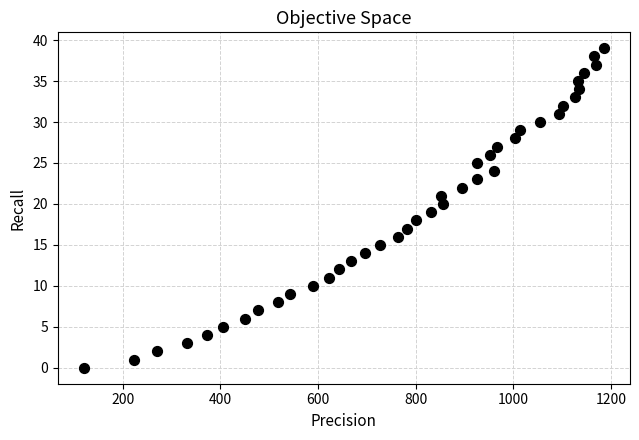

What is the range of Y values (max minus min)?

39